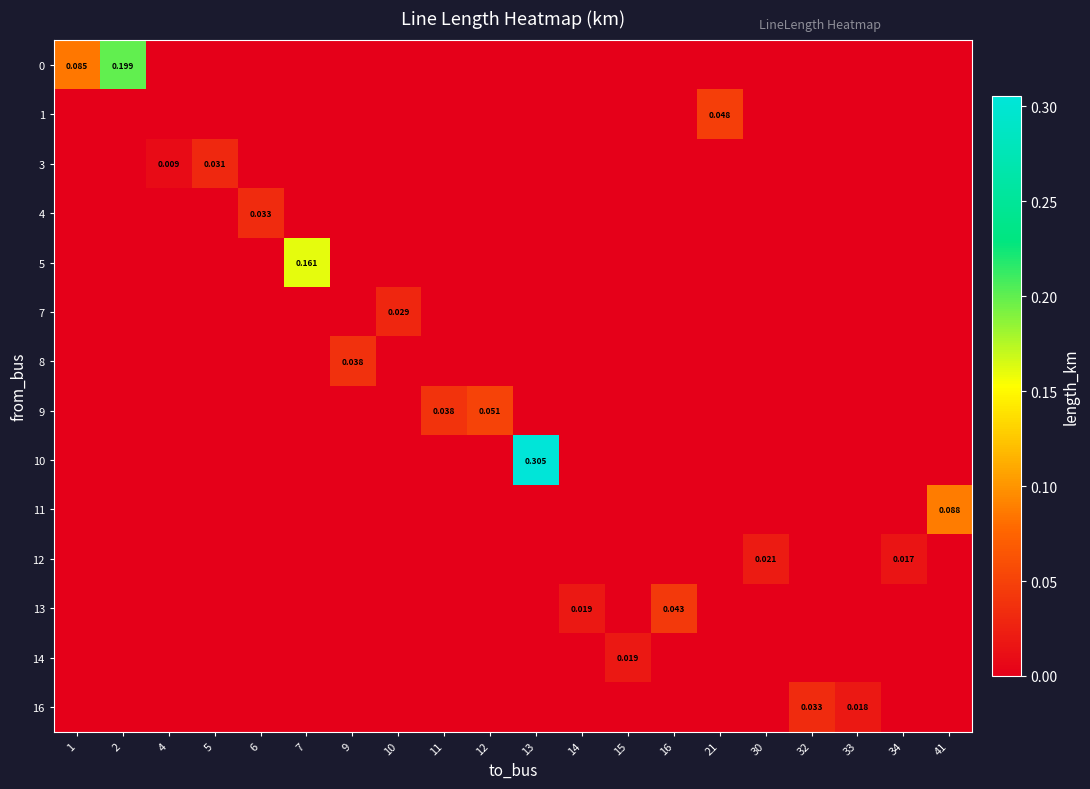

Reading left to right, what are all the values shown in this chart?

row_0: 1=0.1	2=0.2	4=0.0	5=0.0	6=0.0	7=0.0	9=0.0	10=0.0	11=0.0	12=0.0	13=0.0	14=0.0	15=0.0	16=0.0	21=0.0	30=0.0	32=0.0	33=0.0	34=0.0	41=0.0
row_1: 1=0.0	2=0.0	4=0.0	5=0.0	6=0.0	7=0.0	9=0.0	10=0.0	11=0.0	12=0.0	13=0.0	14=0.0	15=0.0	16=0.0	21=0.0	30=0.0	32=0.0	33=0.0	34=0.0	41=0.0
row_2: 1=0.0	2=0.0	4=0.0	5=0.0	6=0.0	7=0.0	9=0.0	10=0.0	11=0.0	12=0.0	13=0.0	14=0.0	15=0.0	16=0.0	21=0.0	30=0.0	32=0.0	33=0.0	34=0.0	41=0.0
row_3: 1=0.0	2=0.0	4=0.0	5=0.0	6=0.0	7=0.0	9=0.0	10=0.0	11=0.0	12=0.0	13=0.0	14=0.0	15=0.0	16=0.0	21=0.0	30=0.0	32=0.0	33=0.0	34=0.0	41=0.0
row_4: 1=0.0	2=0.0	4=0.0	5=0.0	6=0.0	7=0.2	9=0.0	10=0.0	11=0.0	12=0.0	13=0.0	14=0.0	15=0.0	16=0.0	21=0.0	30=0.0	32=0.0	33=0.0	34=0.0	41=0.0
row_5: 1=0.0	2=0.0	4=0.0	5=0.0	6=0.0	7=0.0	9=0.0	10=0.0	11=0.0	12=0.0	13=0.0	14=0.0	15=0.0	16=0.0	21=0.0	30=0.0	32=0.0	33=0.0	34=0.0	41=0.0
row_6: 1=0.0	2=0.0	4=0.0	5=0.0	6=0.0	7=0.0	9=0.0	10=0.0	11=0.0	12=0.0	13=0.0	14=0.0	15=0.0	16=0.0	21=0.0	30=0.0	32=0.0	33=0.0	34=0.0	41=0.0
row_7: 1=0.0	2=0.0	4=0.0	5=0.0	6=0.0	7=0.0	9=0.0	10=0.0	11=0.0	12=0.1	13=0.0	14=0.0	15=0.0	16=0.0	21=0.0	30=0.0	32=0.0	33=0.0	34=0.0	41=0.0
row_8: 1=0.0	2=0.0	4=0.0	5=0.0	6=0.0	7=0.0	9=0.0	10=0.0	11=0.0	12=0.0	13=0.3	14=0.0	15=0.0	16=0.0	21=0.0	30=0.0	32=0.0	33=0.0	34=0.0	41=0.0
row_9: 1=0.0	2=0.0	4=0.0	5=0.0	6=0.0	7=0.0	9=0.0	10=0.0	11=0.0	12=0.0	13=0.0	14=0.0	15=0.0	16=0.0	21=0.0	30=0.0	32=0.0	33=0.0	34=0.0	41=0.1
row_10: 1=0.0	2=0.0	4=0.0	5=0.0	6=0.0	7=0.0	9=0.0	10=0.0	11=0.0	12=0.0	13=0.0	14=0.0	15=0.0	16=0.0	21=0.0	30=0.0	32=0.0	33=0.0	34=0.0	41=0.0
row_11: 1=0.0	2=0.0	4=0.0	5=0.0	6=0.0	7=0.0	9=0.0	10=0.0	11=0.0	12=0.0	13=0.0	14=0.0	15=0.0	16=0.0	21=0.0	30=0.0	32=0.0	33=0.0	34=0.0	41=0.0
row_12: 1=0.0	2=0.0	4=0.0	5=0.0	6=0.0	7=0.0	9=0.0	10=0.0	11=0.0	12=0.0	13=0.0	14=0.0	15=0.0	16=0.0	21=0.0	30=0.0	32=0.0	33=0.0	34=0.0	41=0.0
row_13: 1=0.0	2=0.0	4=0.0	5=0.0	6=0.0	7=0.0	9=0.0	10=0.0	11=0.0	12=0.0	13=0.0	14=0.0	15=0.0	16=0.0	21=0.0	30=0.0	32=0.0	33=0.0	34=0.0	41=0.0